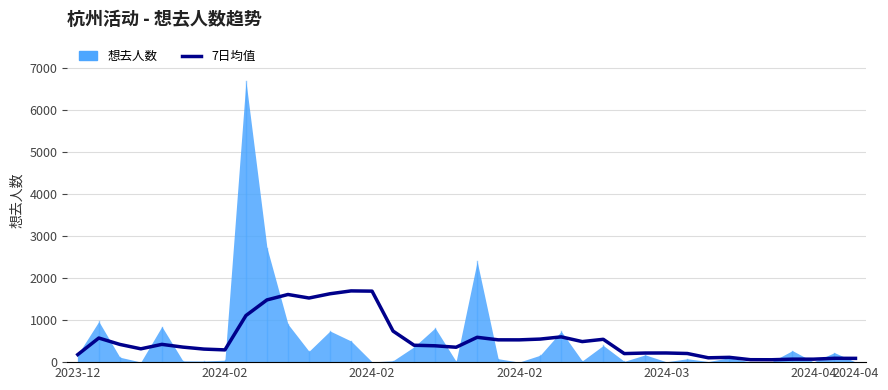

Count the number of categories in the chart.

38